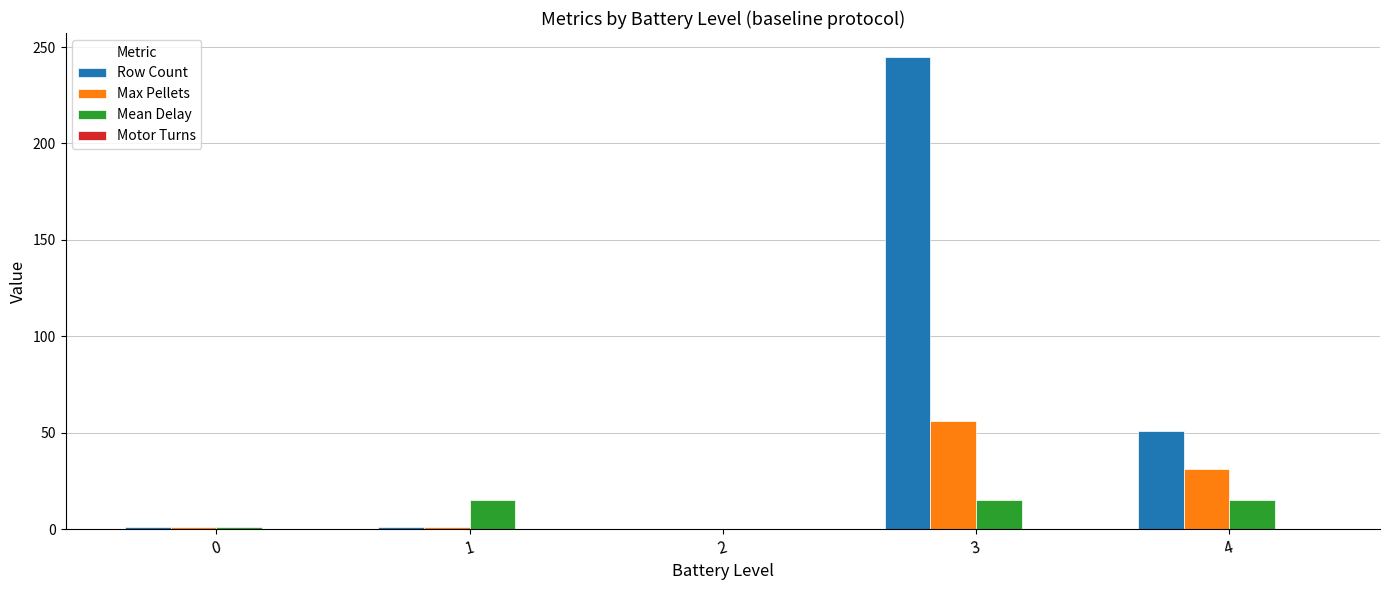

Is it true that Max Pellets equals 1.0 at 0?

True